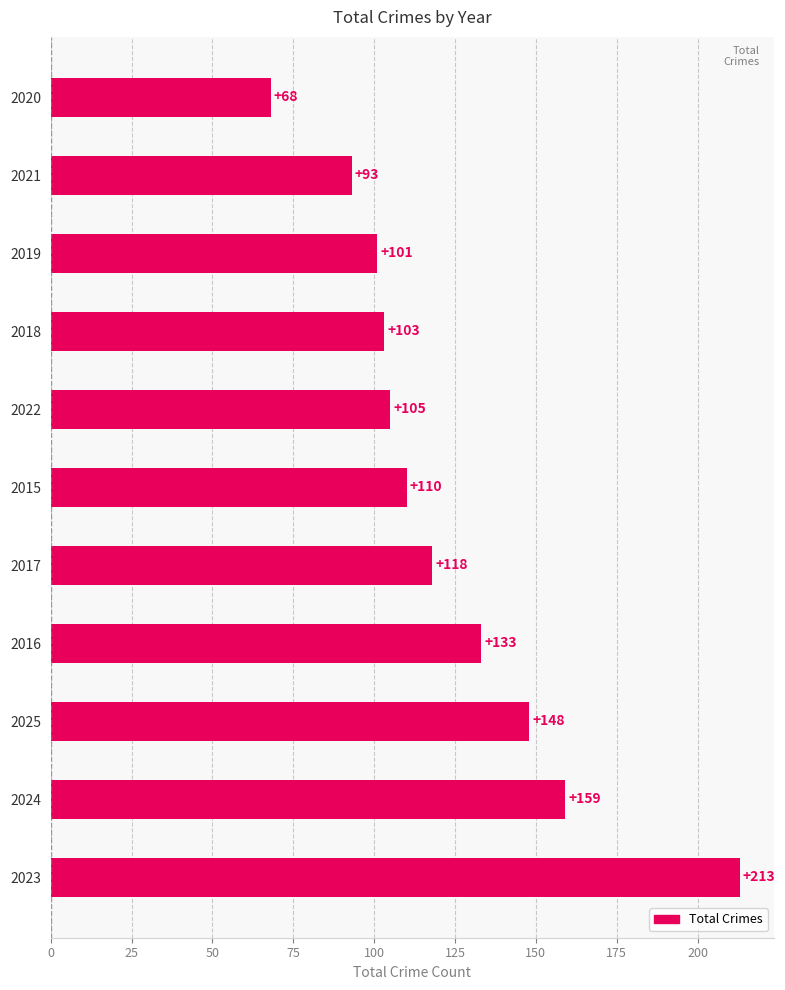

Reading bottom to top, list all the values displayed in this chart.

213	159	148	133	118	110	105	103	101	93	68